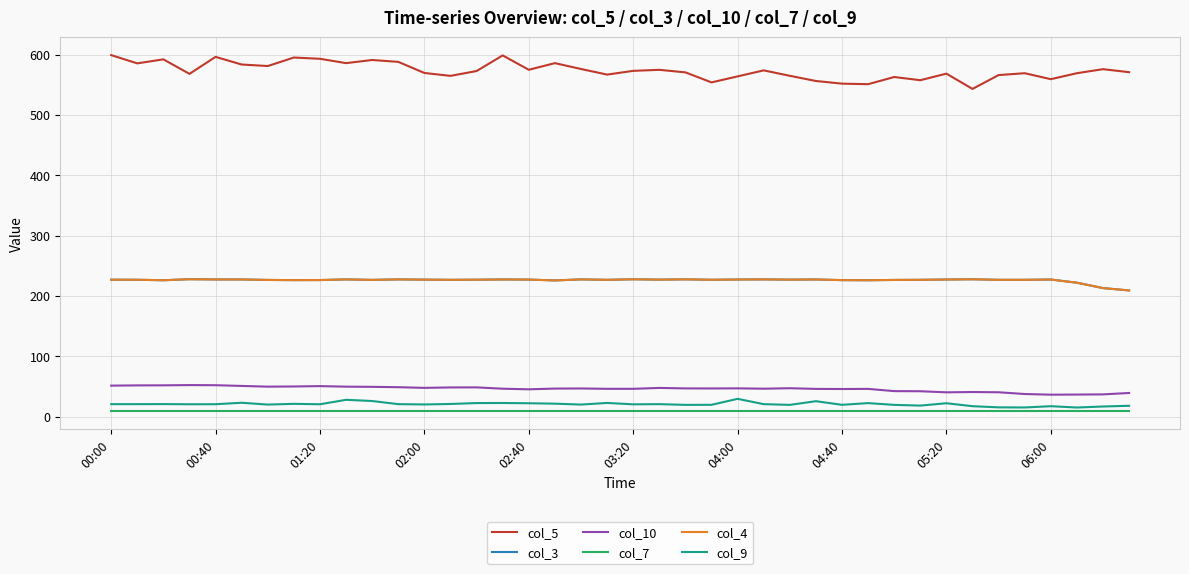

What is the sum of all col_4 values?

9035.8